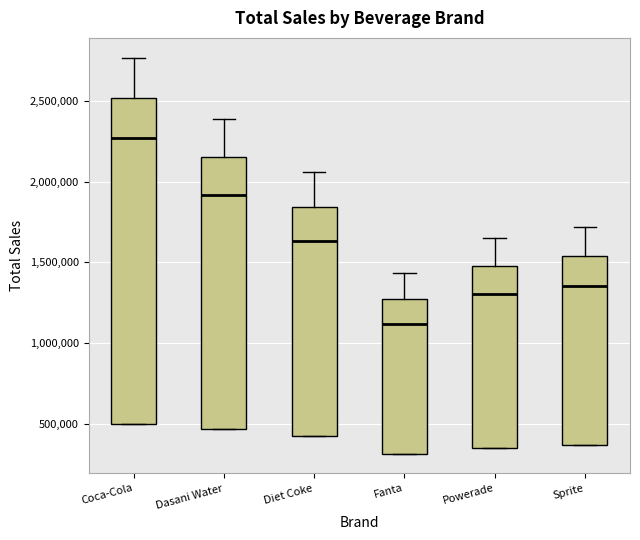

Reading left to right, read every box against the y-axis: the position of its median line, the range the box covers, and the ends of its whiskers. The values are not printed on the chart, so give them approximately, as read against the axis.

Coca-Cola: median 2250000, box 500000 to 2500000, whiskers 500000 to 2750000
Dasani Water: median 1900000, box 450000 to 2150000, whiskers 450000 to 2400000
Diet Coke: median 1650000, box 400000 to 1850000, whiskers 400000 to 2050000
Fanta: median 1100000, box 300000 to 1250000, whiskers 300000 to 1450000
Powerade: median 1300000, box 350000 to 1500000, whiskers 350000 to 1650000
Sprite: median 1350000, box 350000 to 1550000, whiskers 350000 to 1700000